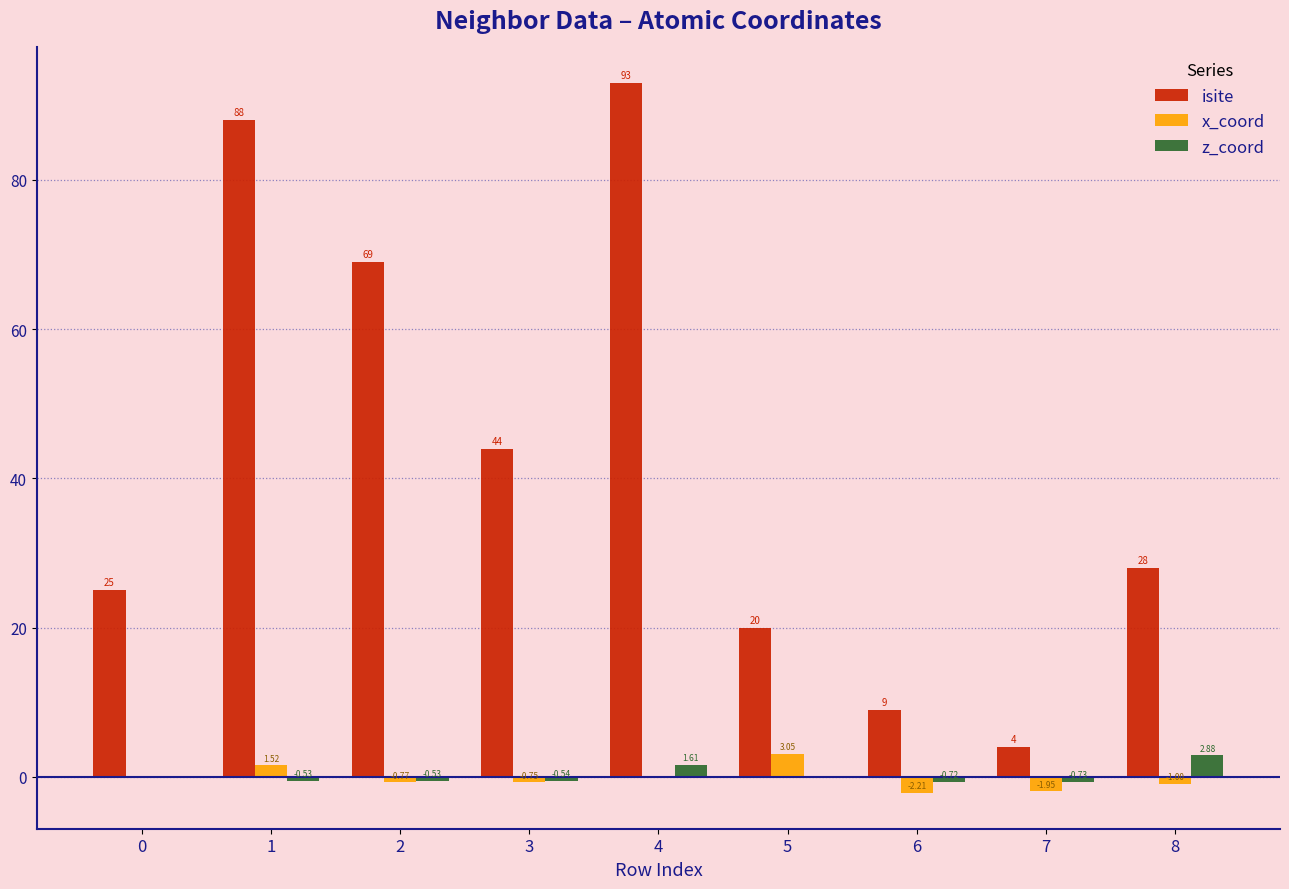

At which category is the sum across all series the highest?

4